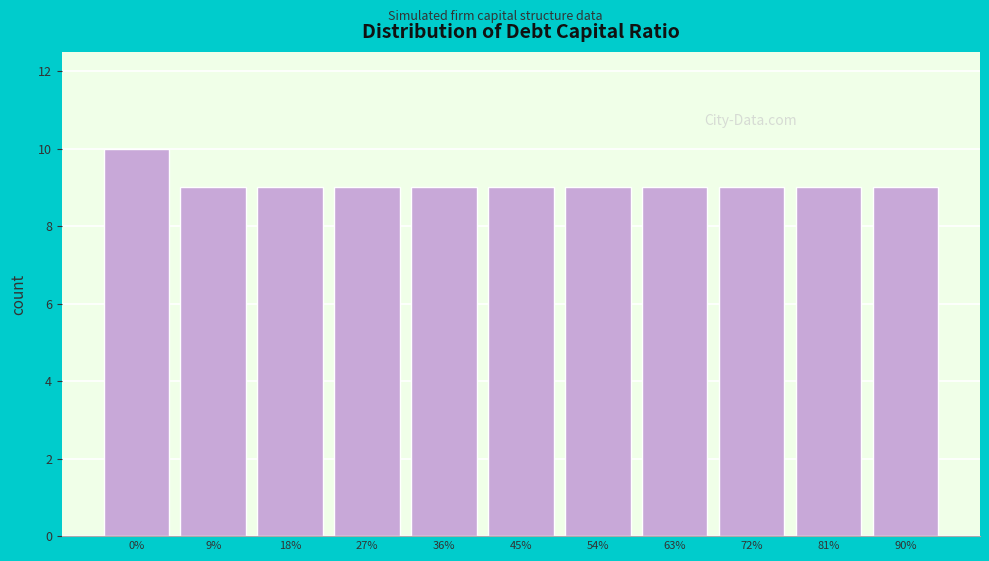

Reading left to right, extract all data points from this chart.

0%=10	9%=9	18%=9	27%=9	36%=9	45%=9	54%=9	63%=9	72%=9	81%=9	90%=9